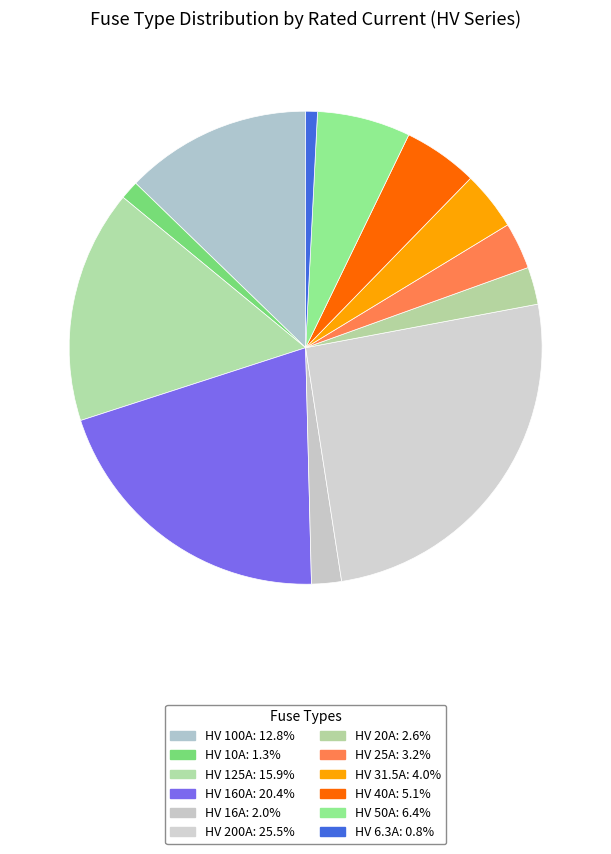

Rank the categories by value from highest to lowest.

HV 200A, HV 160A, HV 125A, HV 100A, HV 50A, HV 40A, HV 31.5A, HV 25A, HV 20A, HV 16A, HV 10A, HV 6.3A